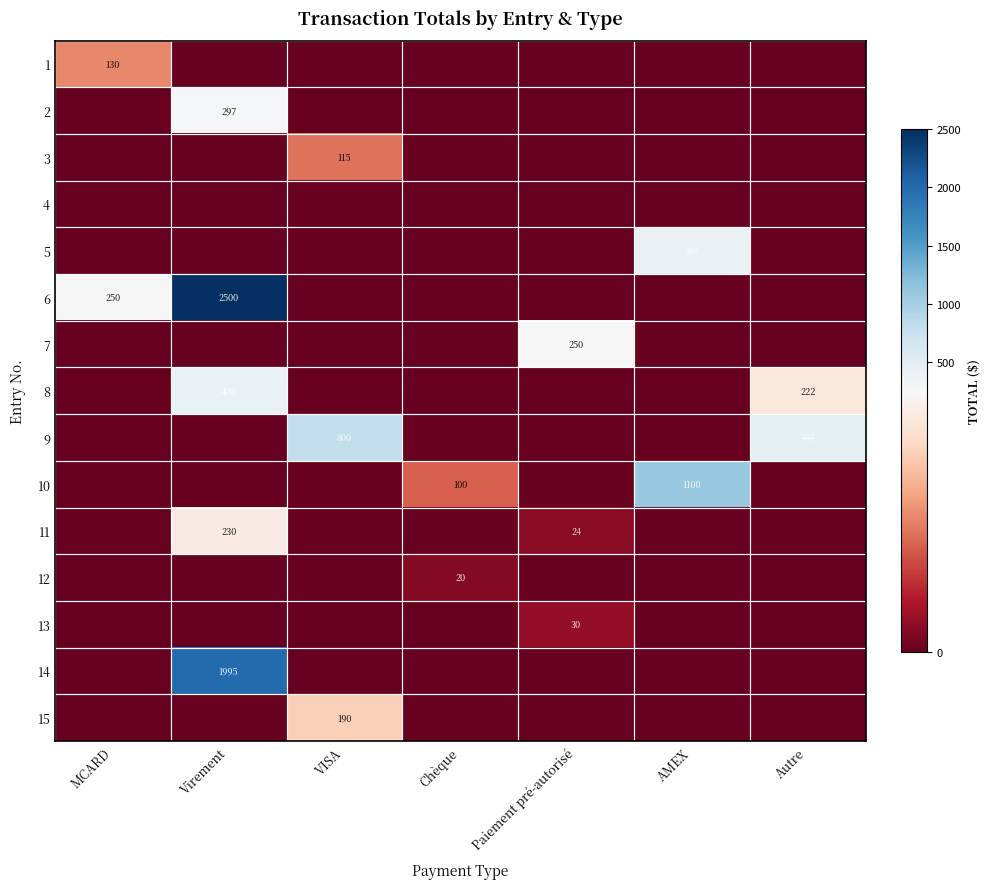

What is the highest value of the 9 series?

800.0